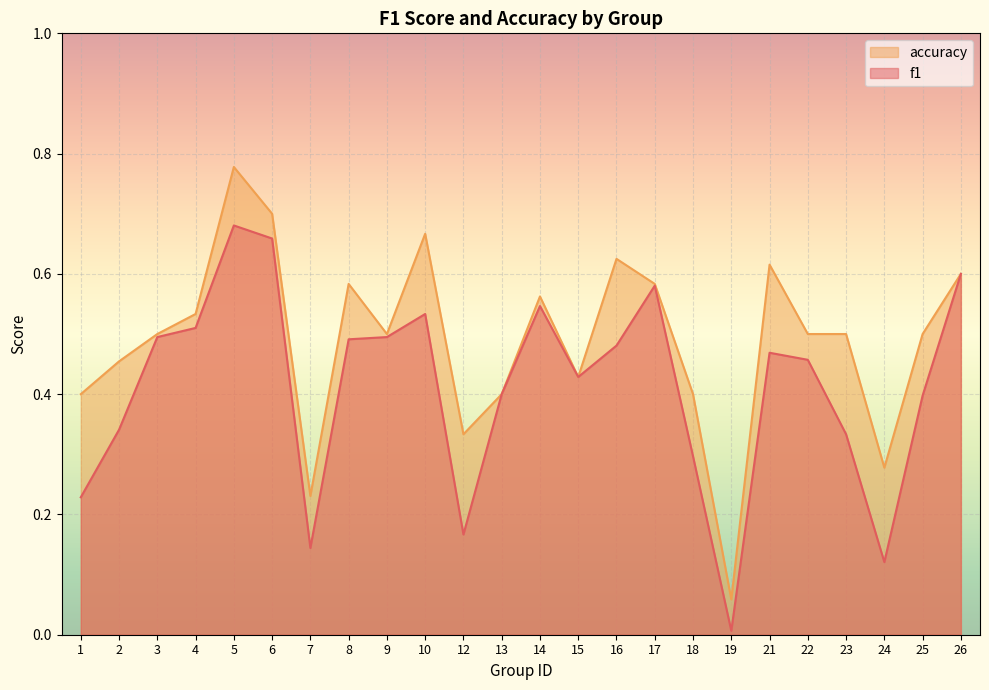

True or false: accuracy has more than 1 points higher than both neighbors.

True